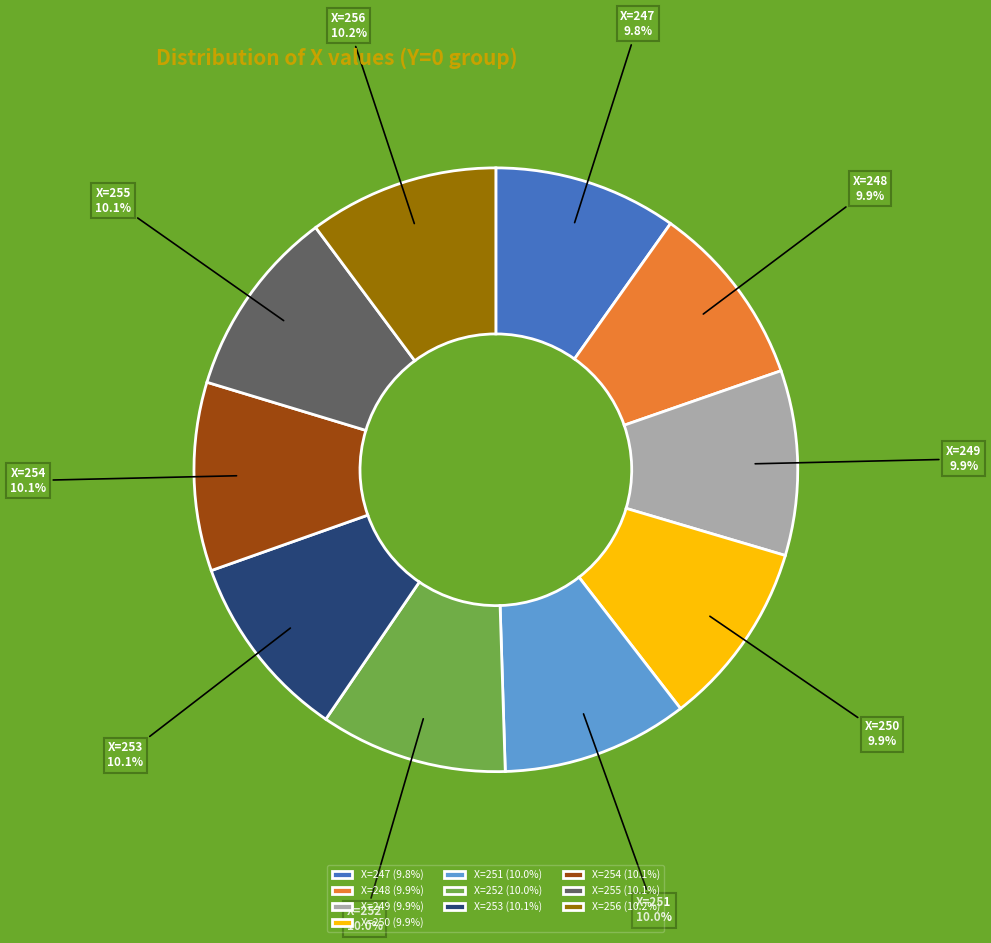

Do X=247 and X=251 together represent more than half of the pie?

No